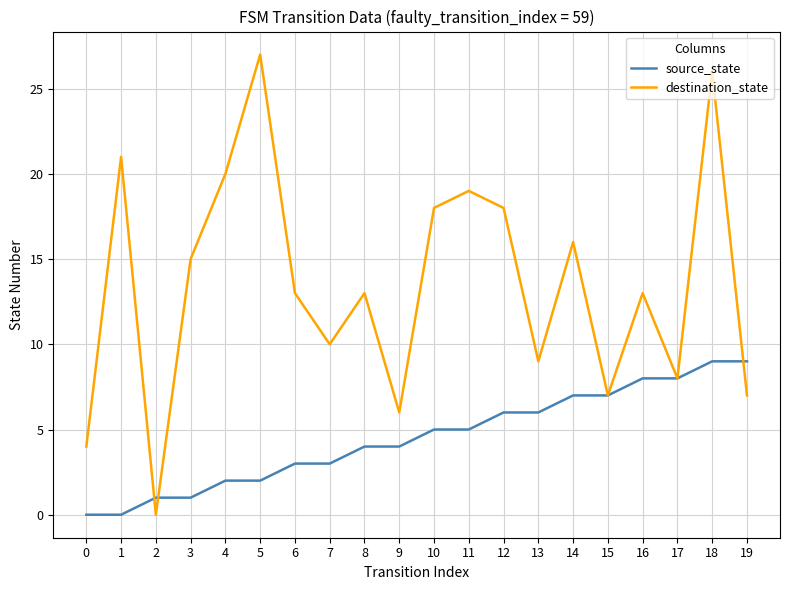

Which series has the widest spread of values?

destination_state